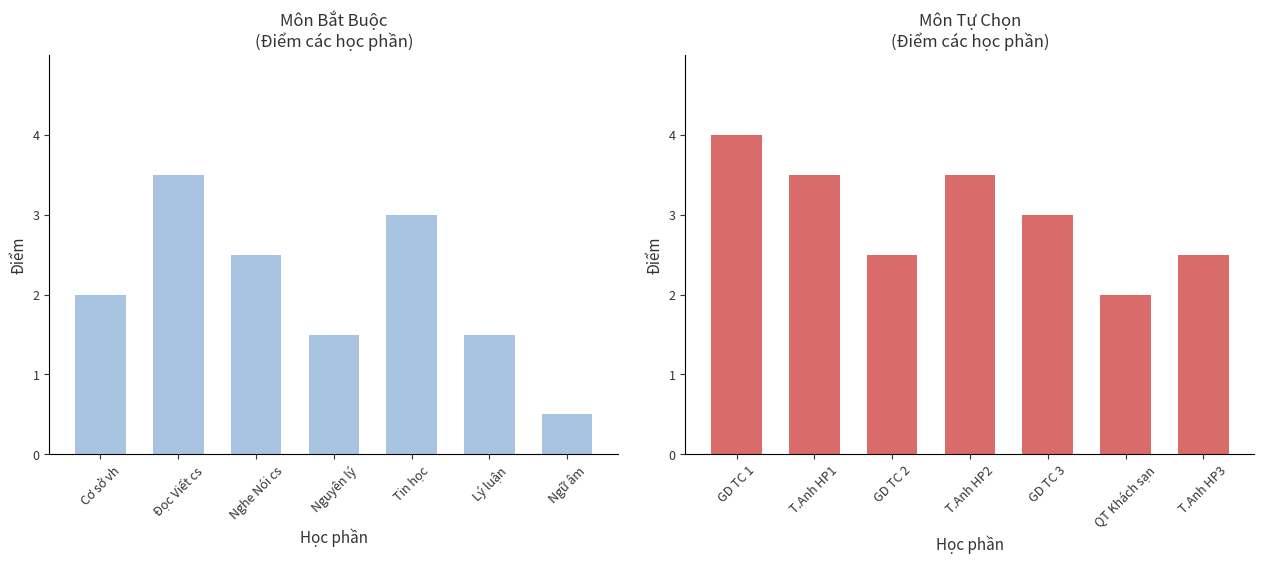

How many data points in Tự Chọn are above 3?

3